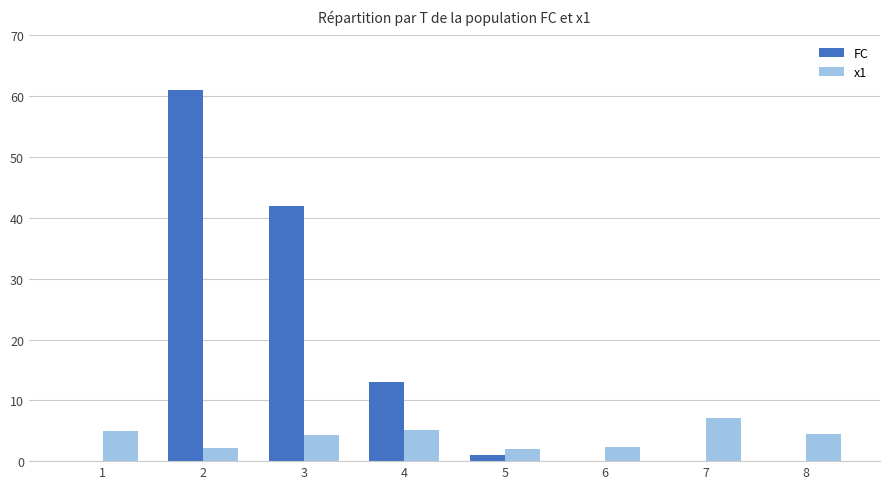

Which series has the largest range (max minus min)?

FC